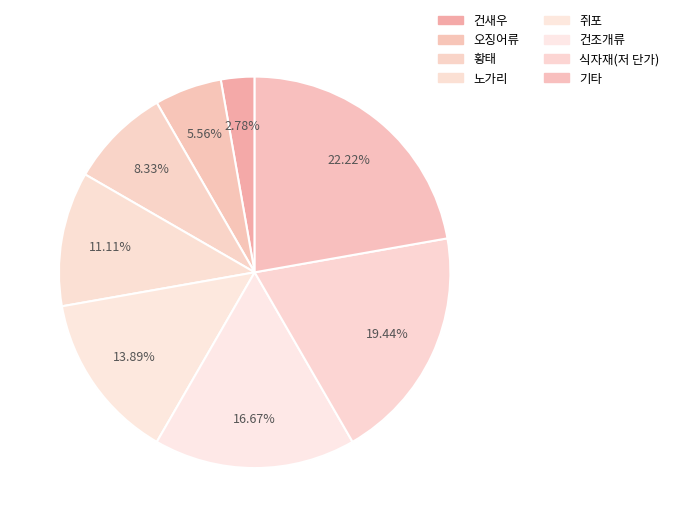

Between 오징어류 and 기타, which is larger?

기타